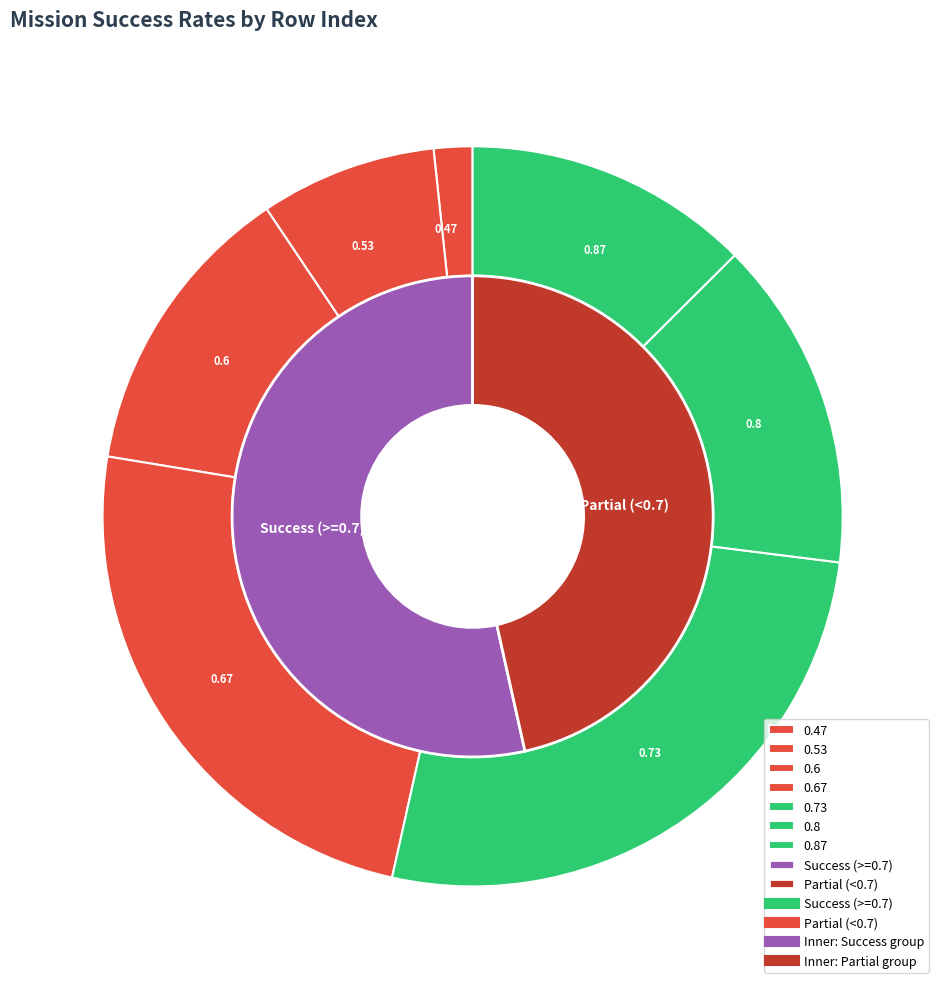

What is the largest slice in the pie chart?

4